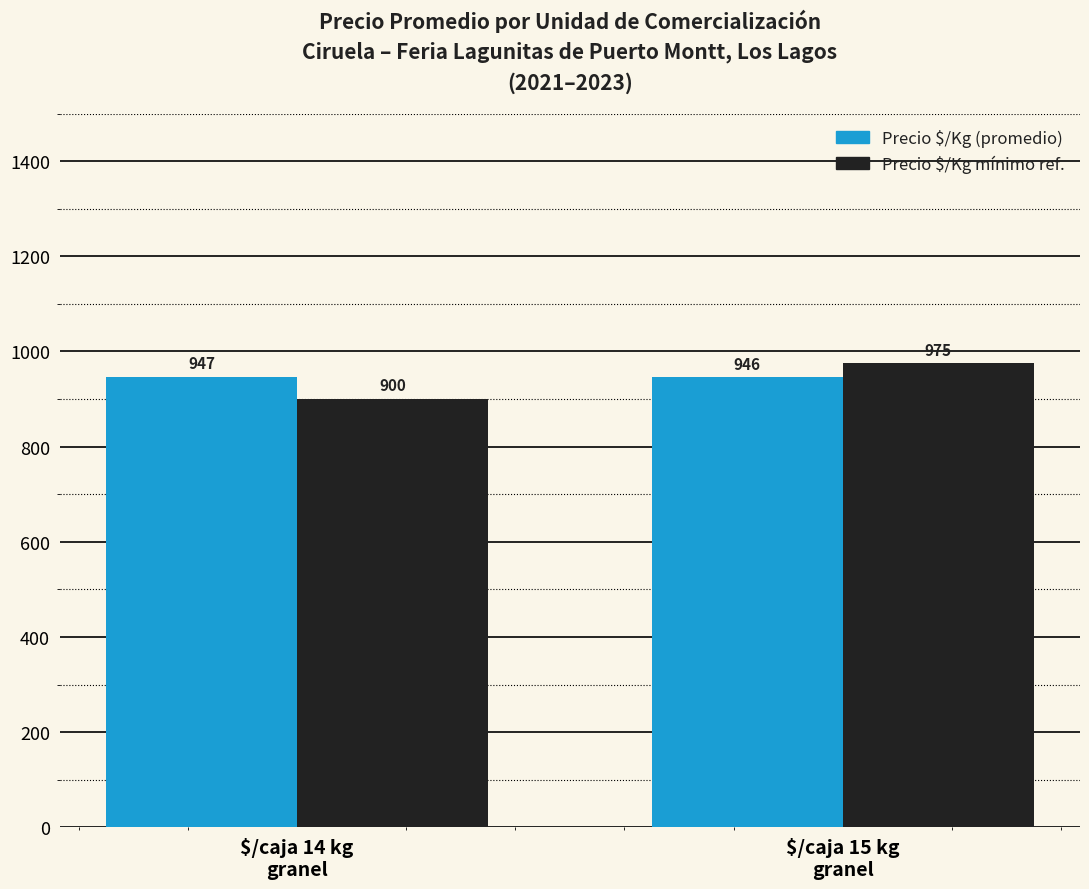

What is the maximum value shown in the chart?

975